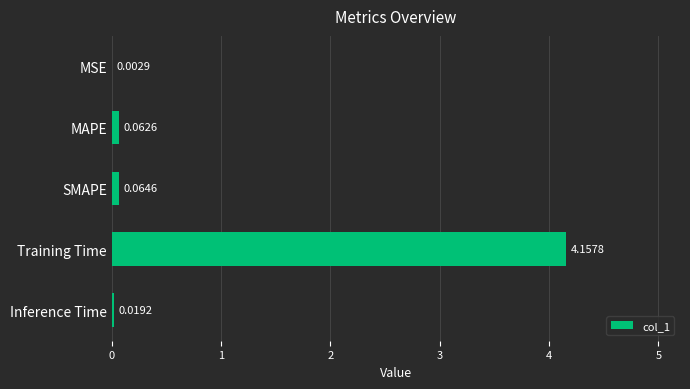

What is the sum of all values?

4.3